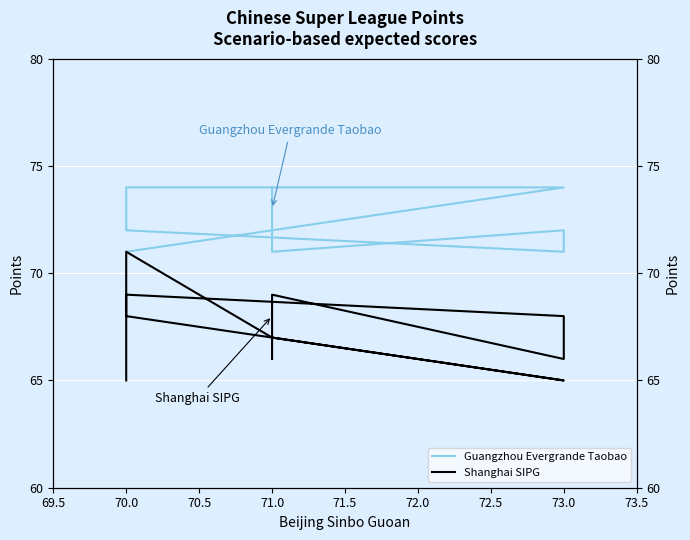

What are all the series names shown in the legend?

Guangzhou Evergrande Taobao, Shanghai SIPG